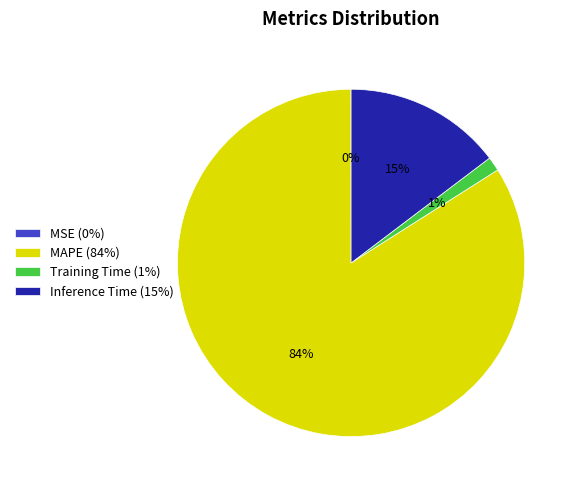

Which has a higher value, MAPE (84%) or Training Time (1%)?

MAPE (84%)